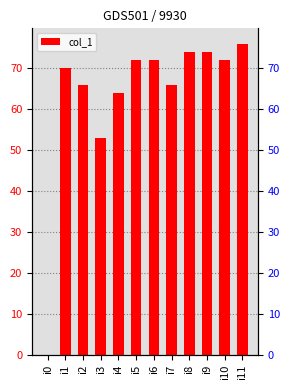

At which category does the chart reach its minimum across all series?

i0